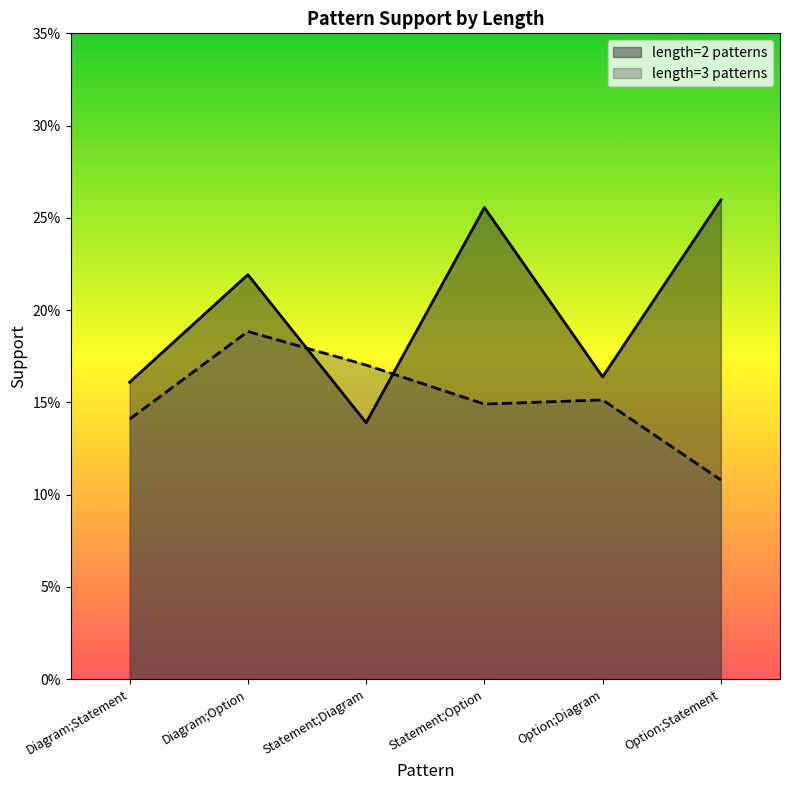

What is the difference between the second highest and second lowest values in the length=2 patterns series?

0.1